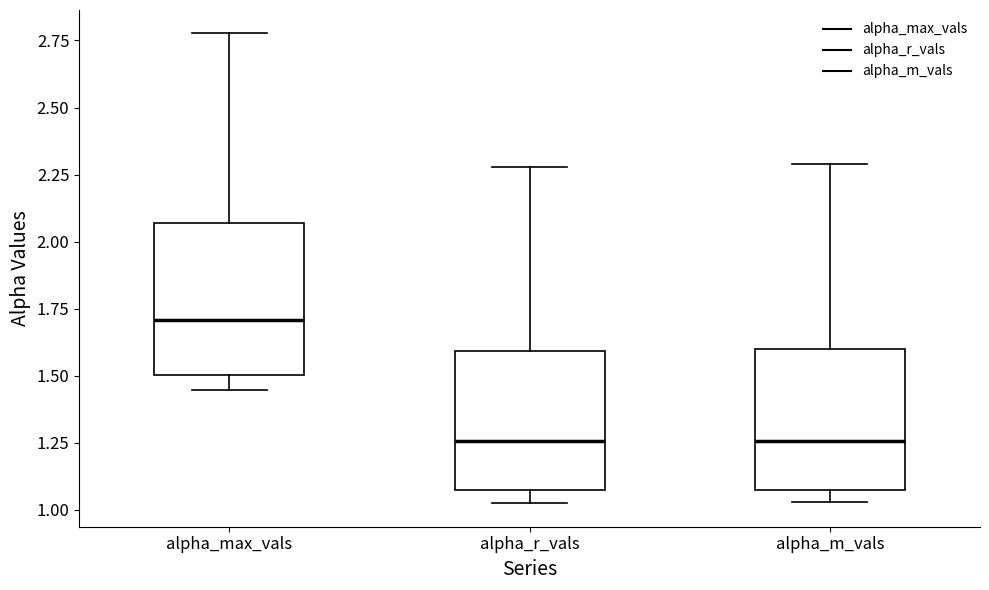

Reading left to right, transcribe this box plot: for each box, give where its median line is, the range the box spans, and where its two whiskers end, as read against the y-axis. The values are not printed on the chart, so give them approximately, as read against the axis.

alpha_max_vals: median 1.70, box 1.50 to 2.05, whiskers 1.45 to 2.80
alpha_r_vals: median 1.25, box 1.10 to 1.60, whiskers 1.05 to 2.30
alpha_m_vals: median 1.25, box 1.10 to 1.60, whiskers 1.05 to 2.30